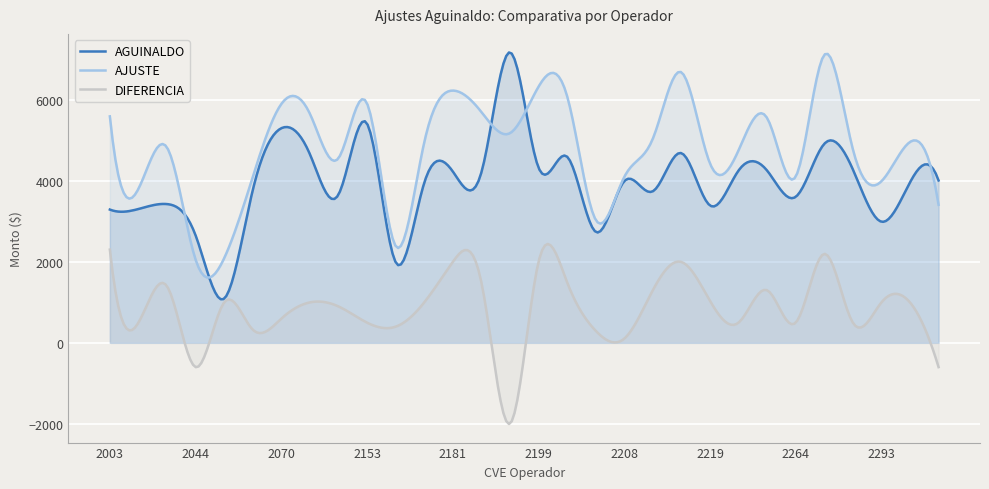

Rank the series by their average value, from lowest to highest.

DIFERENCIA, AGUINALDO, AJUSTE